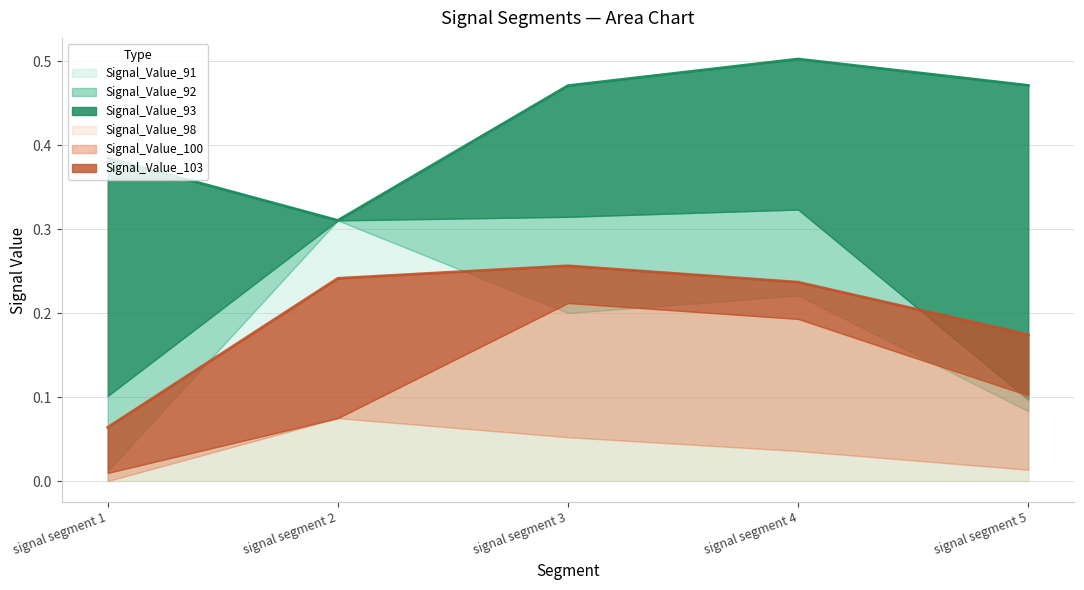

What is the value of the Signal_Value_98 point at the 2nd from the left?

0.1